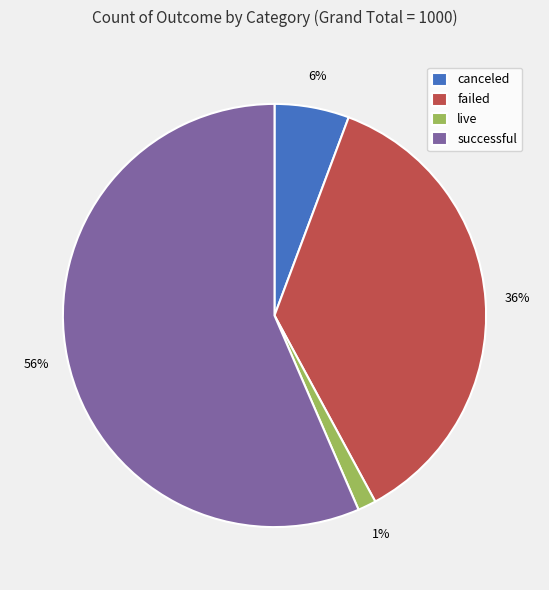

What percentage is the canceled slice, to the nearest percent?

6%